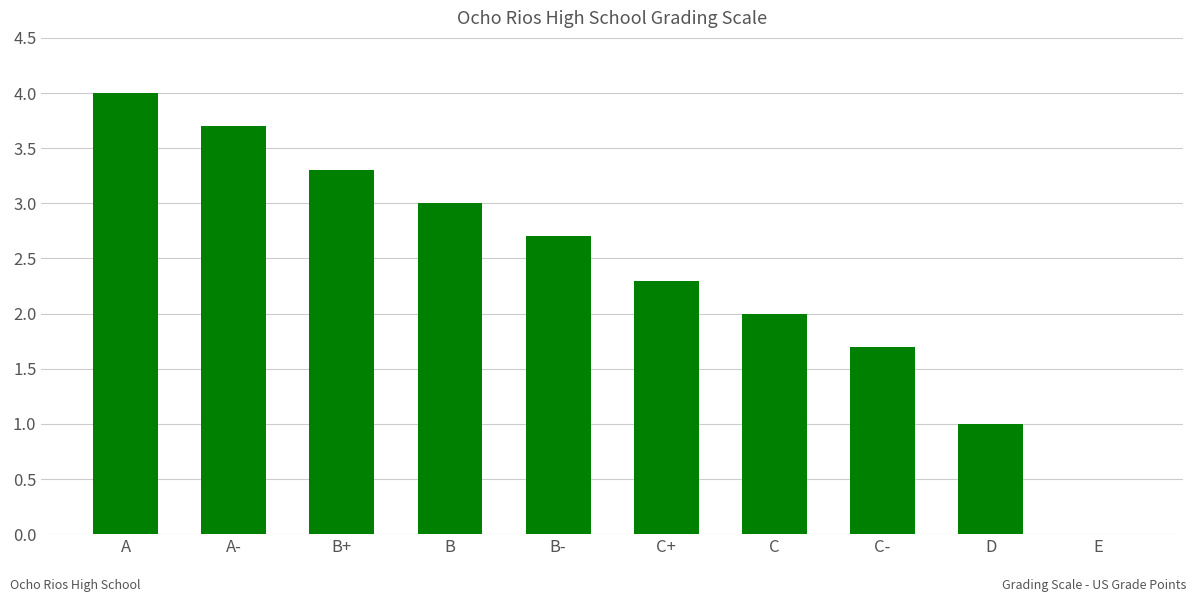

What is the sum of all values?

23.7